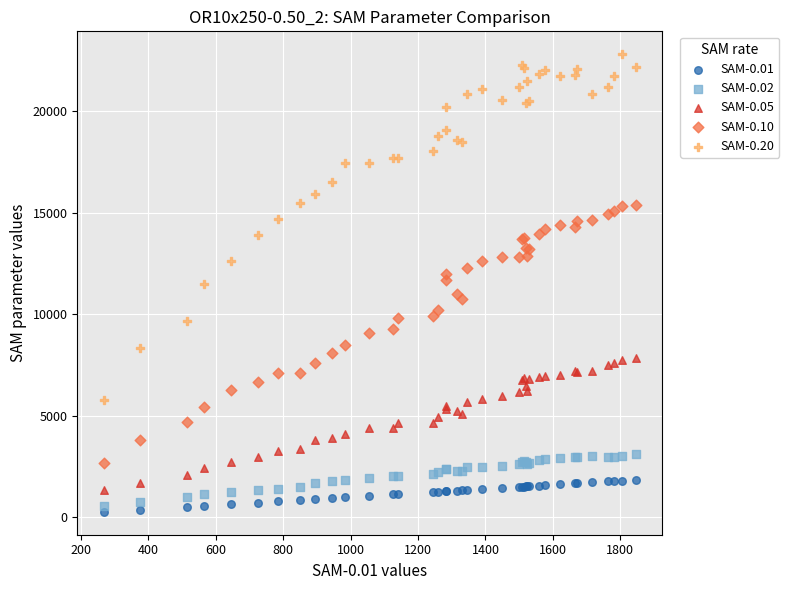

Which series has the widest spread of Y values?

SAM-0.20